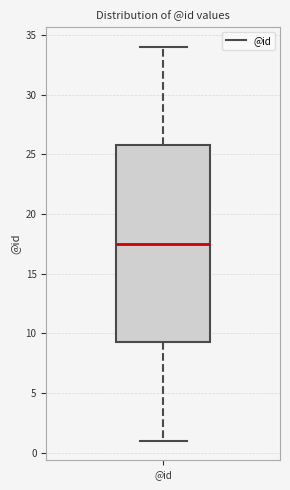

Where does the lower whisker of the box for @id end on the y-axis? The values are not printed on the chart, so give them approximately, as read against the axis.

1.0